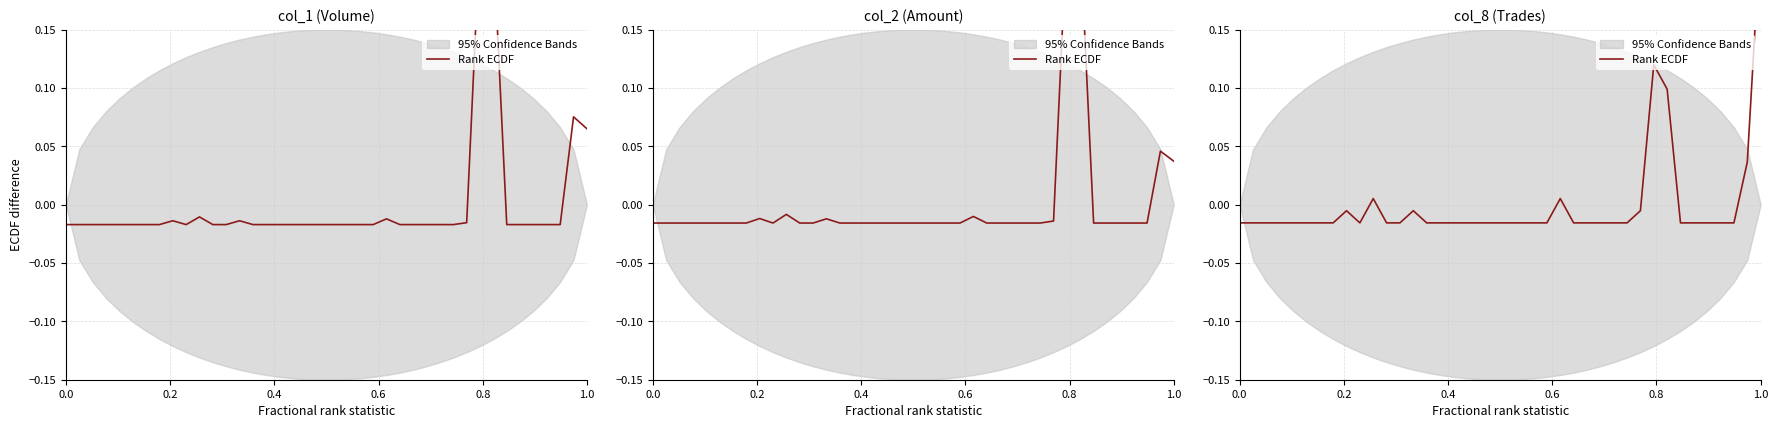

Reading left to right, extract all data points from this chart.

-0.0	-0.0	-0.0	-0.0	-0.0	-0.0	-0.0	-0.0	-0.0	-0.0	0.0	-0.0	-0.0	-0.0	-0.0	-0.0	-0.0	-0.0	-0.0	-0.0	-0.0	-0.0	-0.0	-0.0	0.0	-0.0	-0.0	-0.0	-0.0	-0.0	-0.0	0.1	0.1	-0.0	-0.0	-0.0	-0.0	-0.0	0.0	0.2